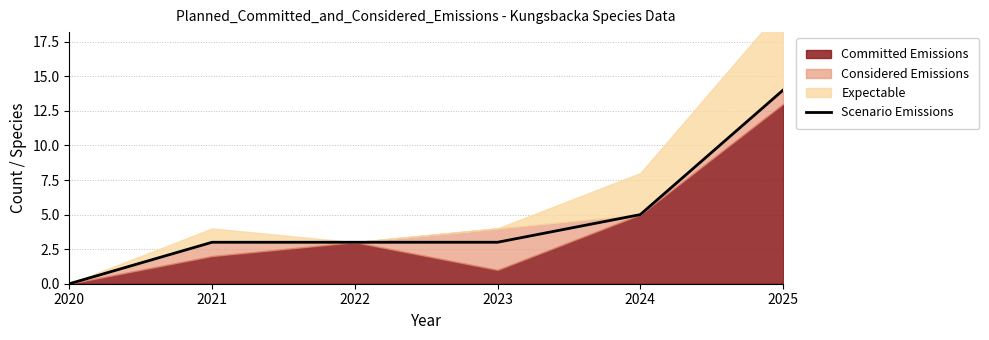

Reading left to right, list all the values displayed in this chart.

2020=0	2021=3	2022=3	2023=3	2024=5	2025=14